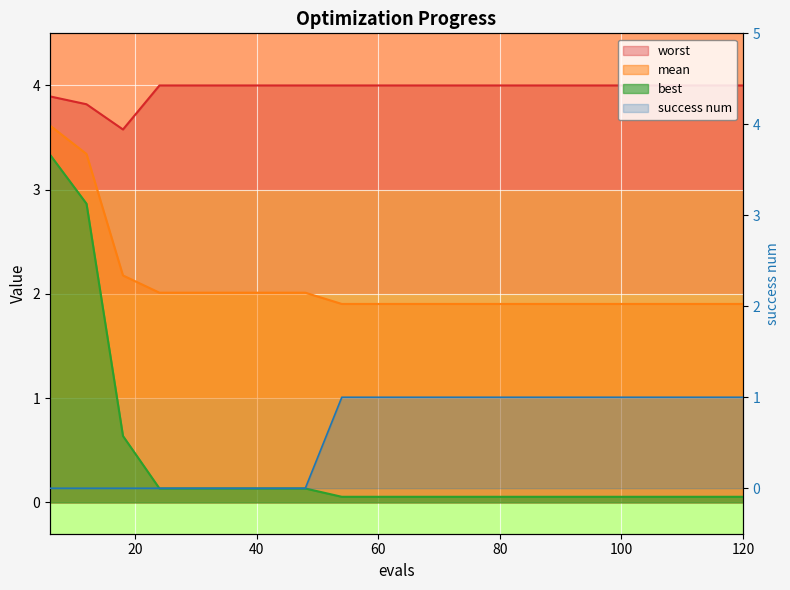

What is the value of the mean point at the 9th from the left?

1.9